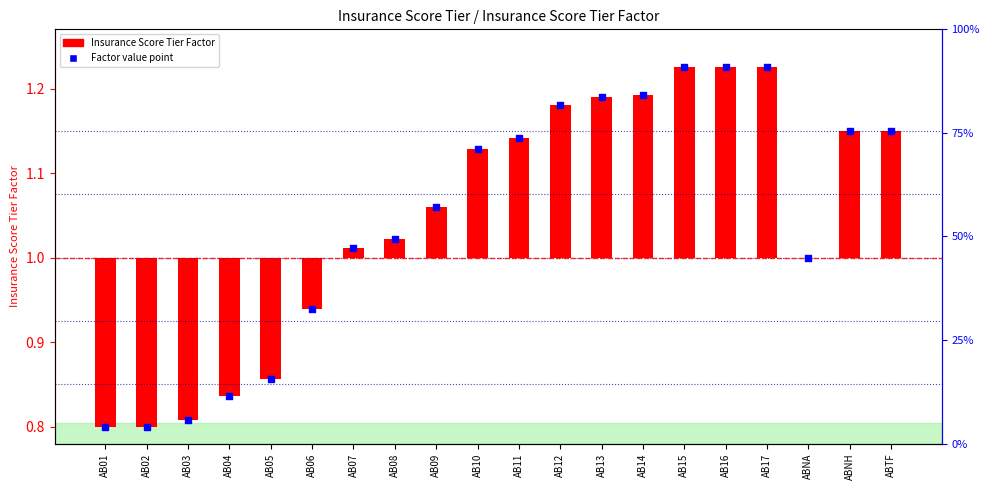

Which series has the largest Y range (max minus min)?

Insurance Score Tier Factor